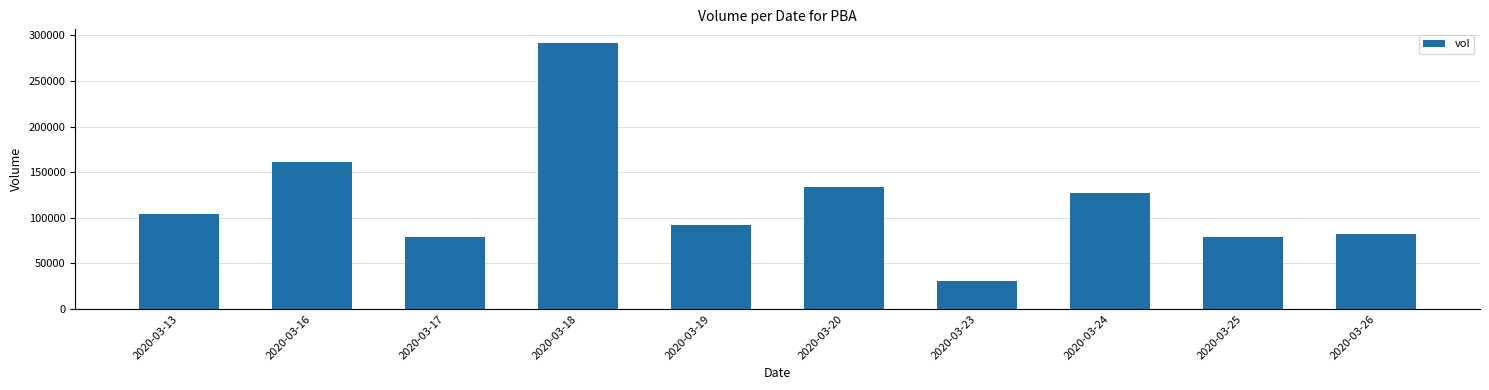

Read the value at 2020-03-25.

79300